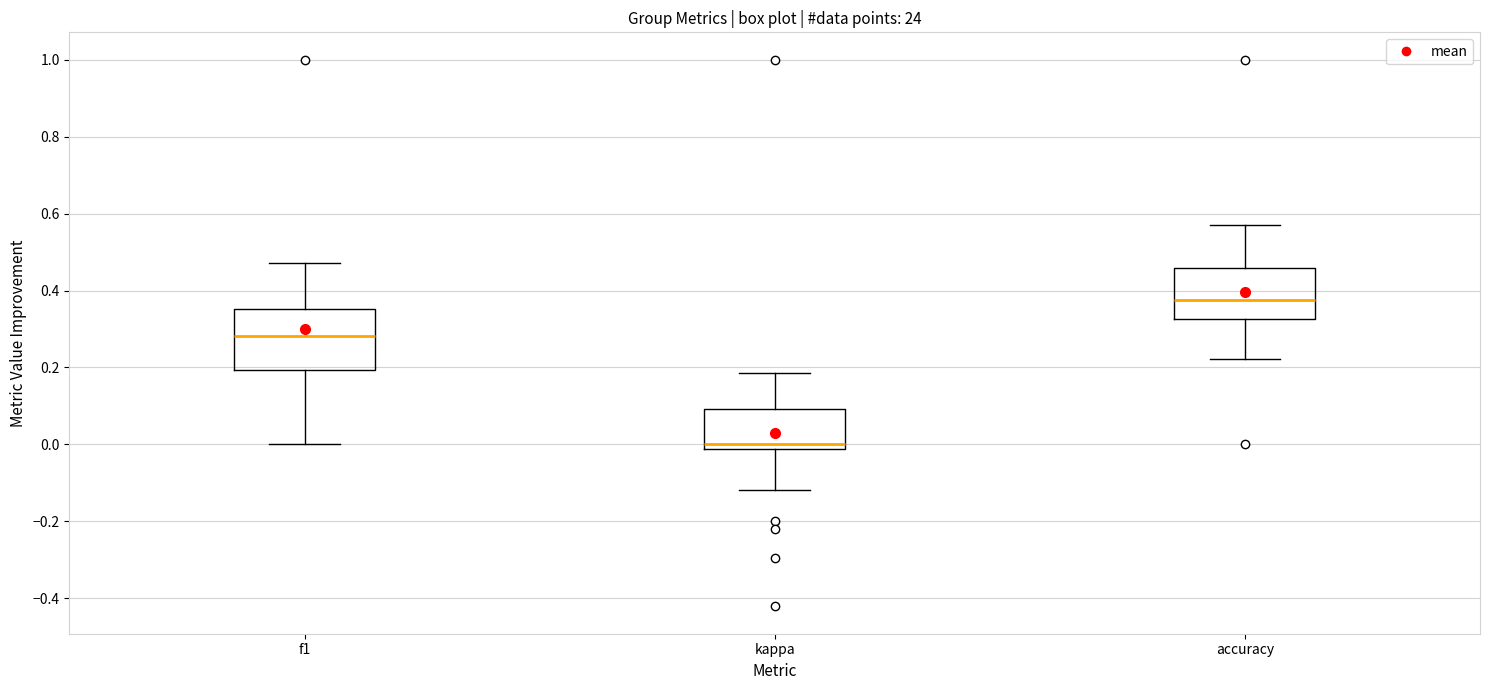

Comparing the boxes themselves (not the whiskers), which one is the tallest?

f1